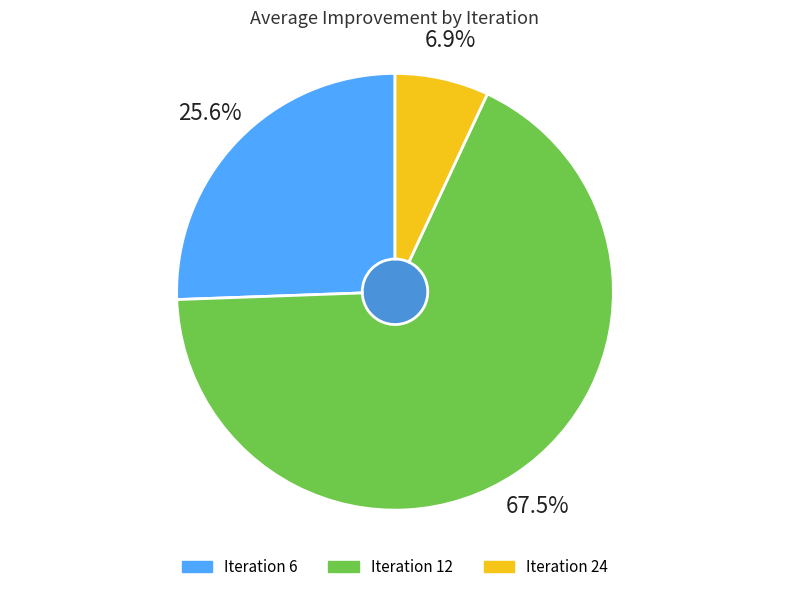

What is the smallest slice in the pie chart?

Iteration 24